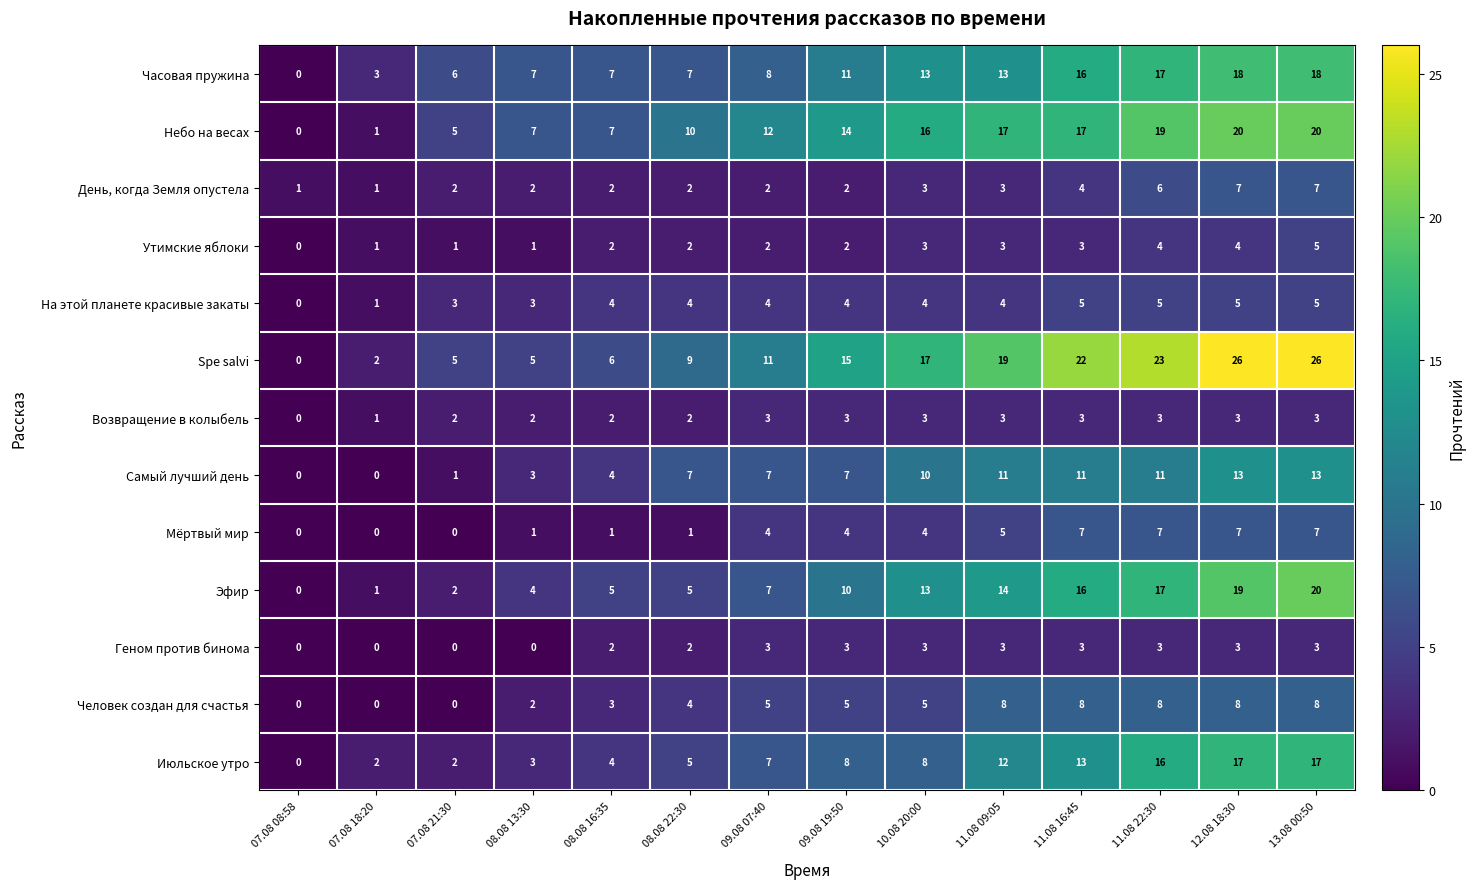

What is the average value of the Эфир series?

10